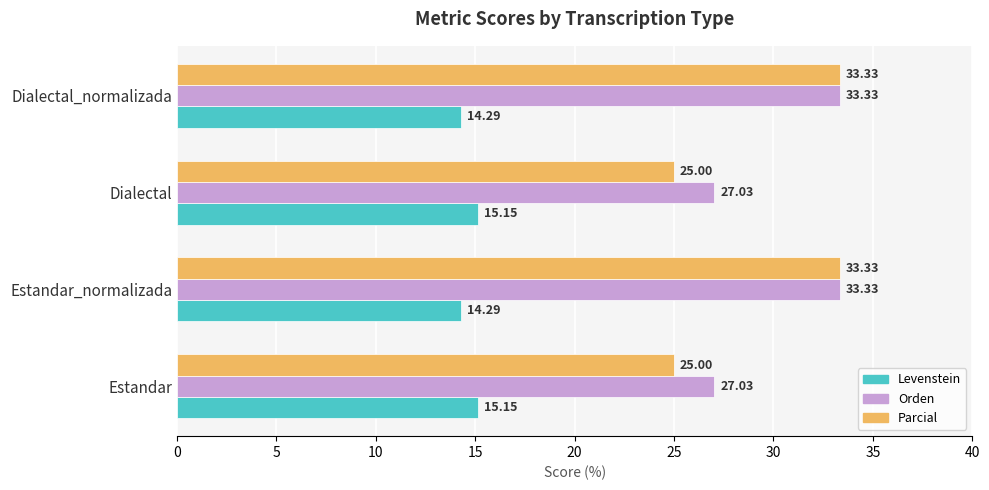

Rank the series at Dialectal from highest to lowest value.

Orden, Parcial, Levenstein